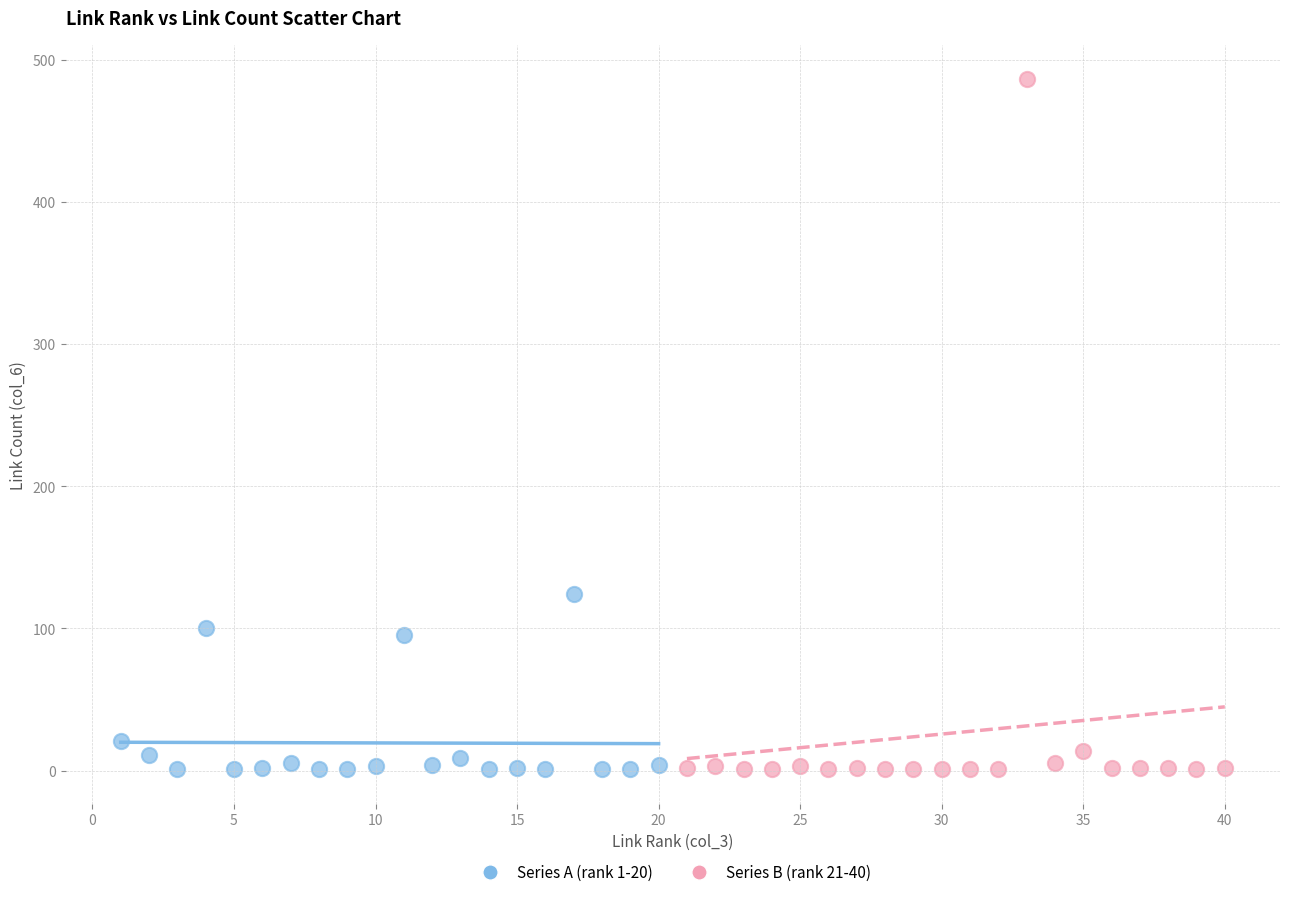

Which series reaches the maximum Y coordinate?

Series B (rank 21-40)